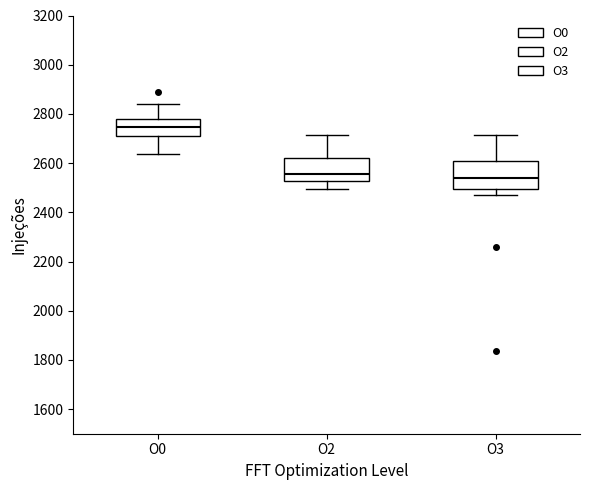

Reading left to right, transcribe this box plot: for each box, give where its median line is, the range the box spans, and where its two whiskers end, as read against the y-axis. The values are not printed on the chart, so give them approximately, as read against the axis.

O0: median 2740, box 2700 to 2780, whiskers 2640 to 2840
O2: median 2560, box 2520 to 2620, whiskers 2500 to 2720
O3: median 2540, box 2500 to 2600, whiskers 2480 to 2720